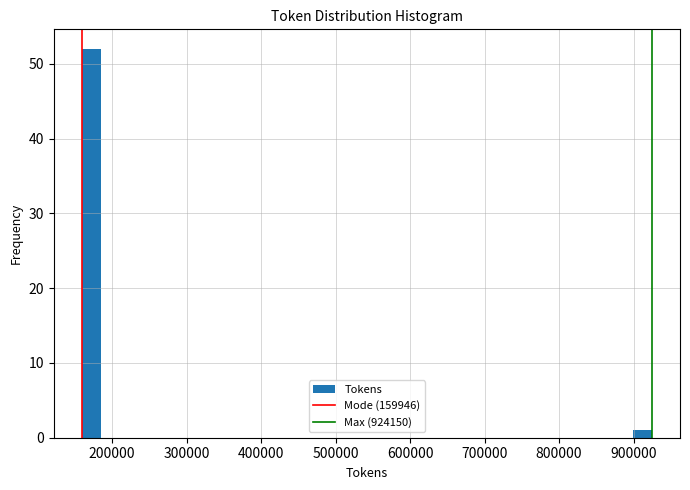

Around what value on the x-axis is the tallest bar? Give the approximate position of its centre, as read against the axis.

170000